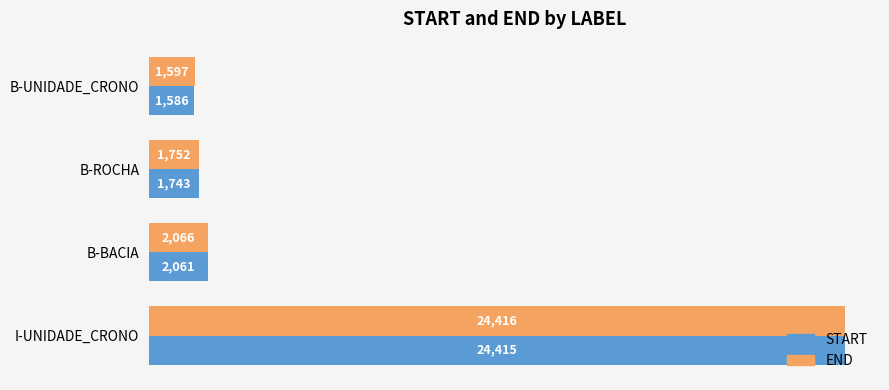

Which series has the largest total across all categories?

END